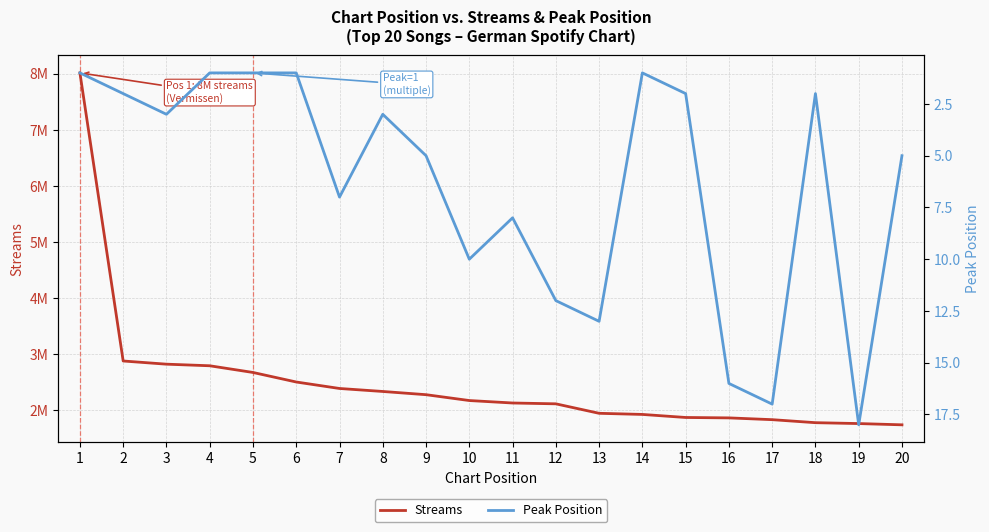

What is the sum of all Streams values?

49888766